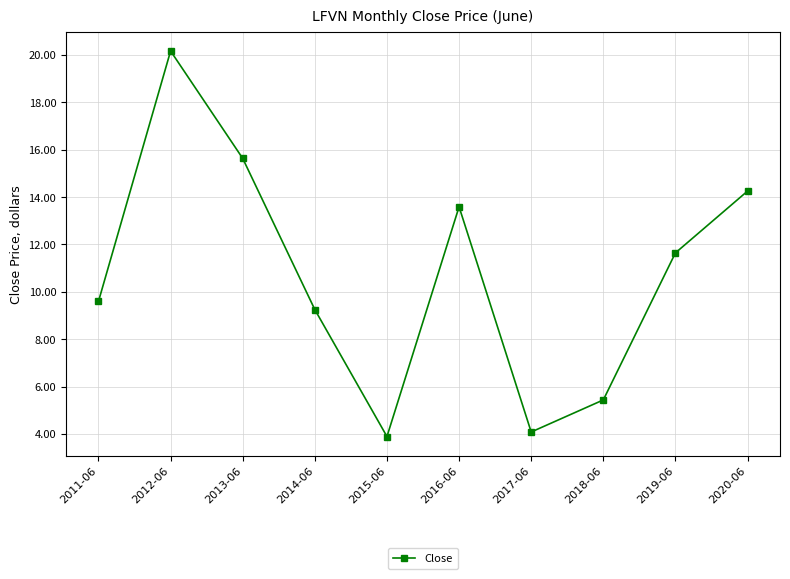

What is the difference between the values at 2014-06 and 2012-06?

10.9